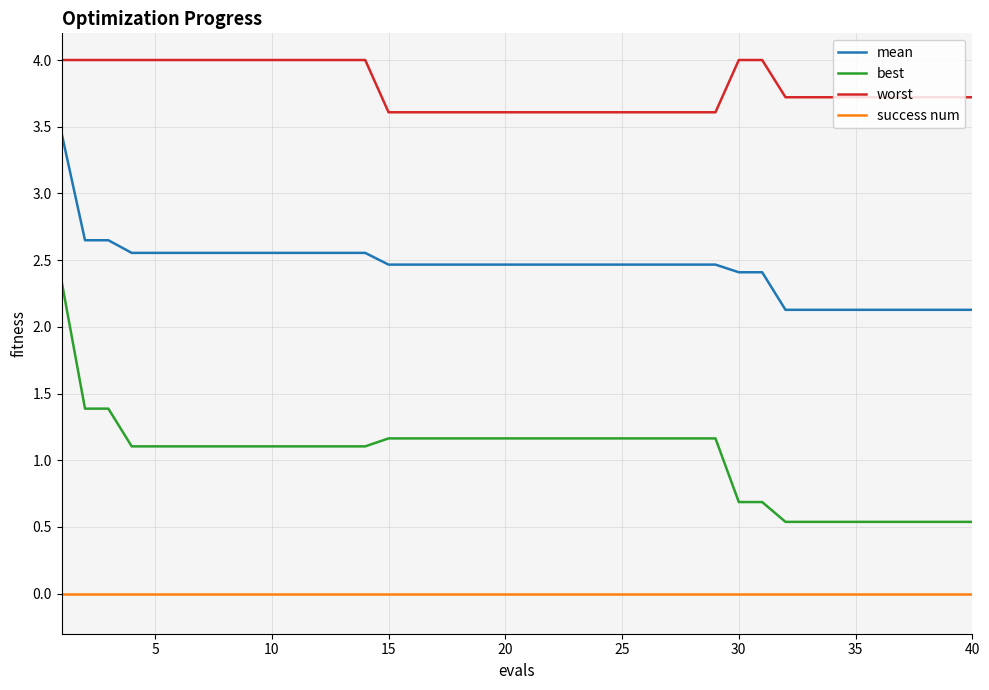

True or false: mean and success num intersect in this chart.

False